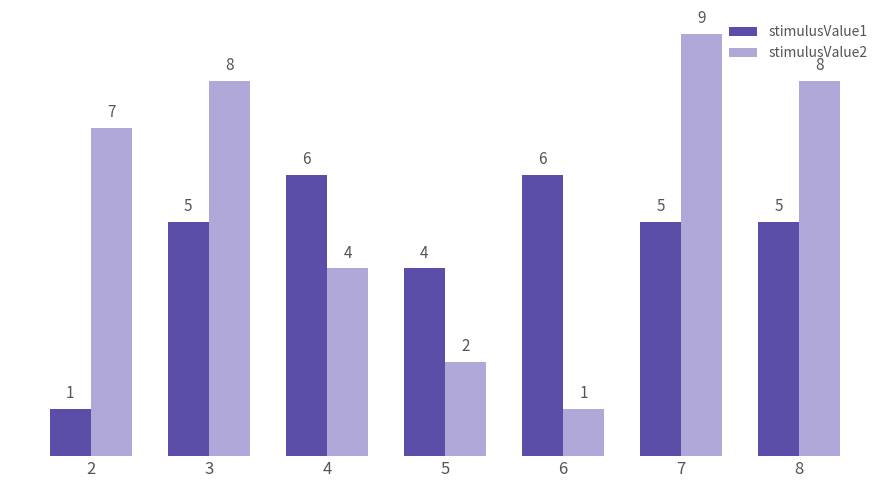

What is the value of the stimulusValue1 bar at the 5th from the left?

6